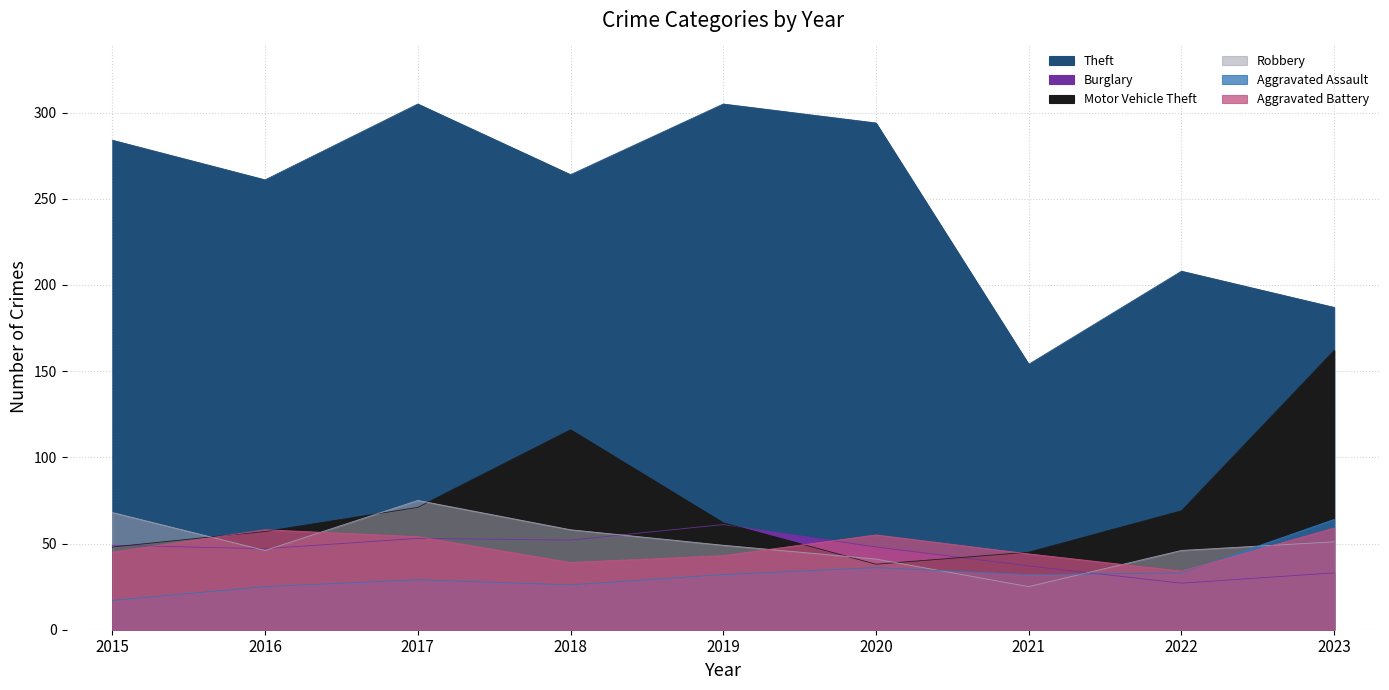

At which label does Aggravated Battery reach its minimum?

2022